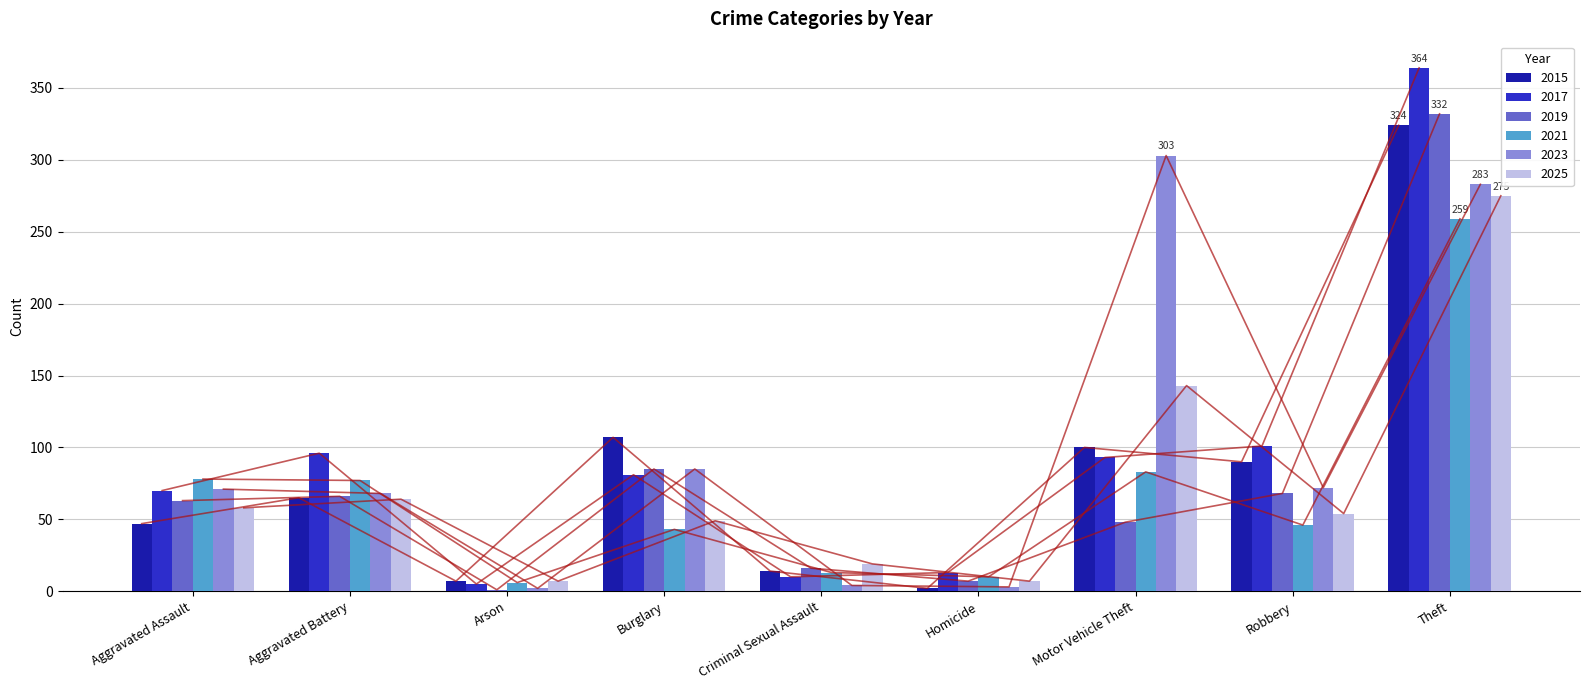

At which label is 2015 closest to 163?

Burglary